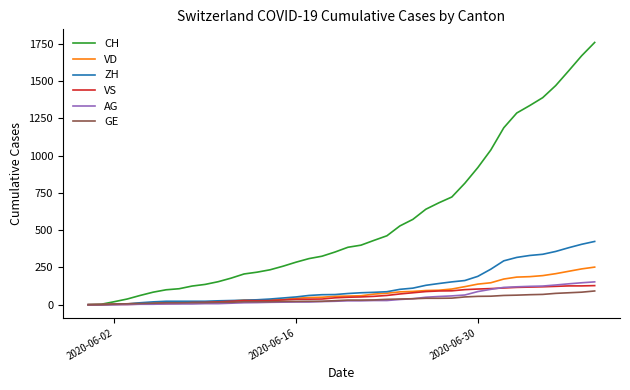

Is this an area chart (filled region under the line)?

No